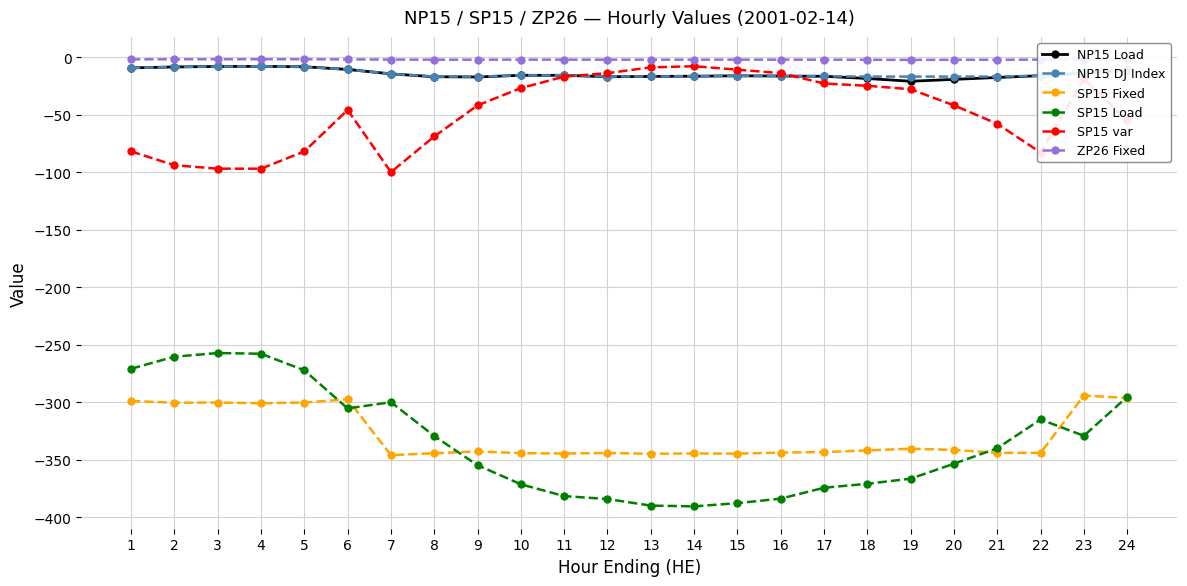

What is the value of the SP15 Fixed point at the 14th from the left?

-344.3